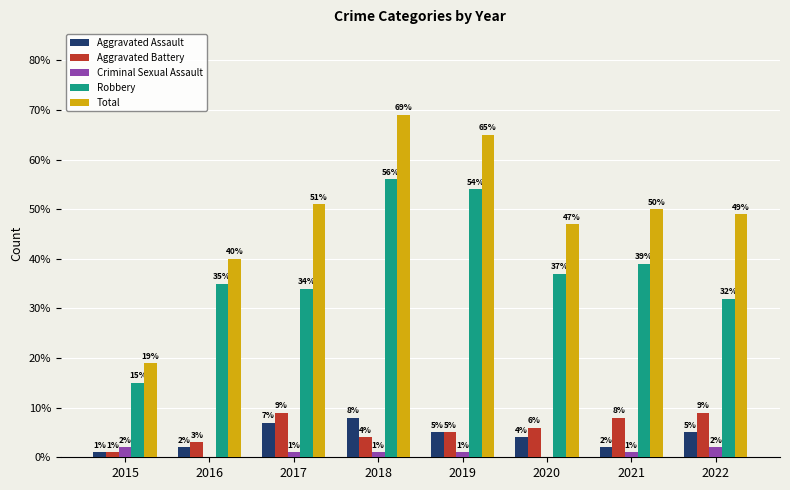

What is the maximum value shown in the chart?

69